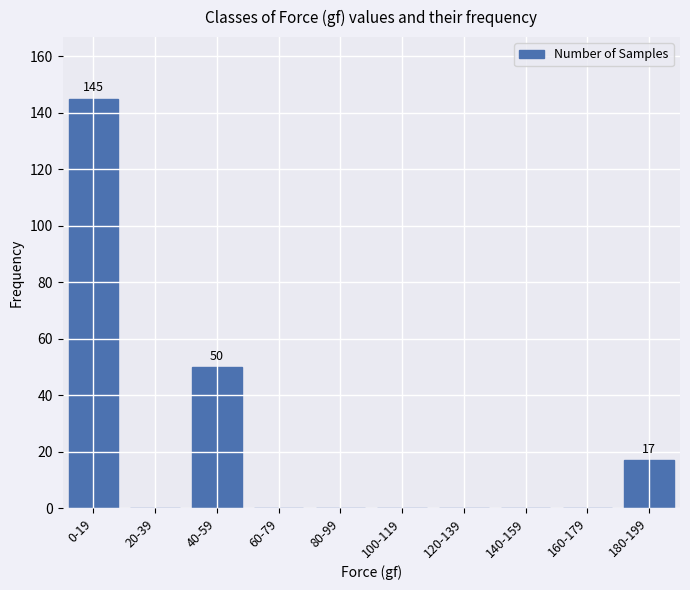

Reading left to right, what are all the values shown in this chart?

0-19=145	20-39=0	40-59=50	60-79=0	80-99=0	100-119=0	120-139=0	140-159=0	160-179=0	180-199=17